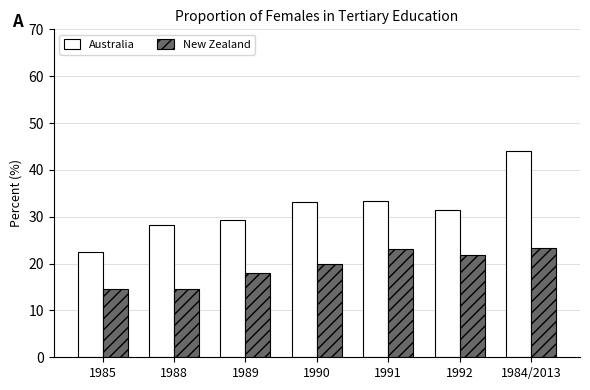

Is it true that Australia equals 59.3 at 1991?

False